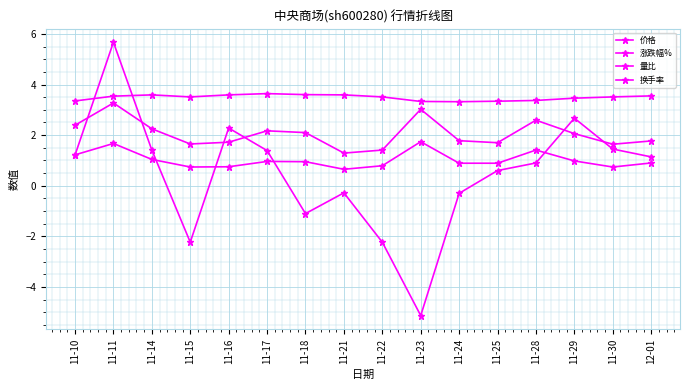

How many values in the 换手率 series are below 2?

8